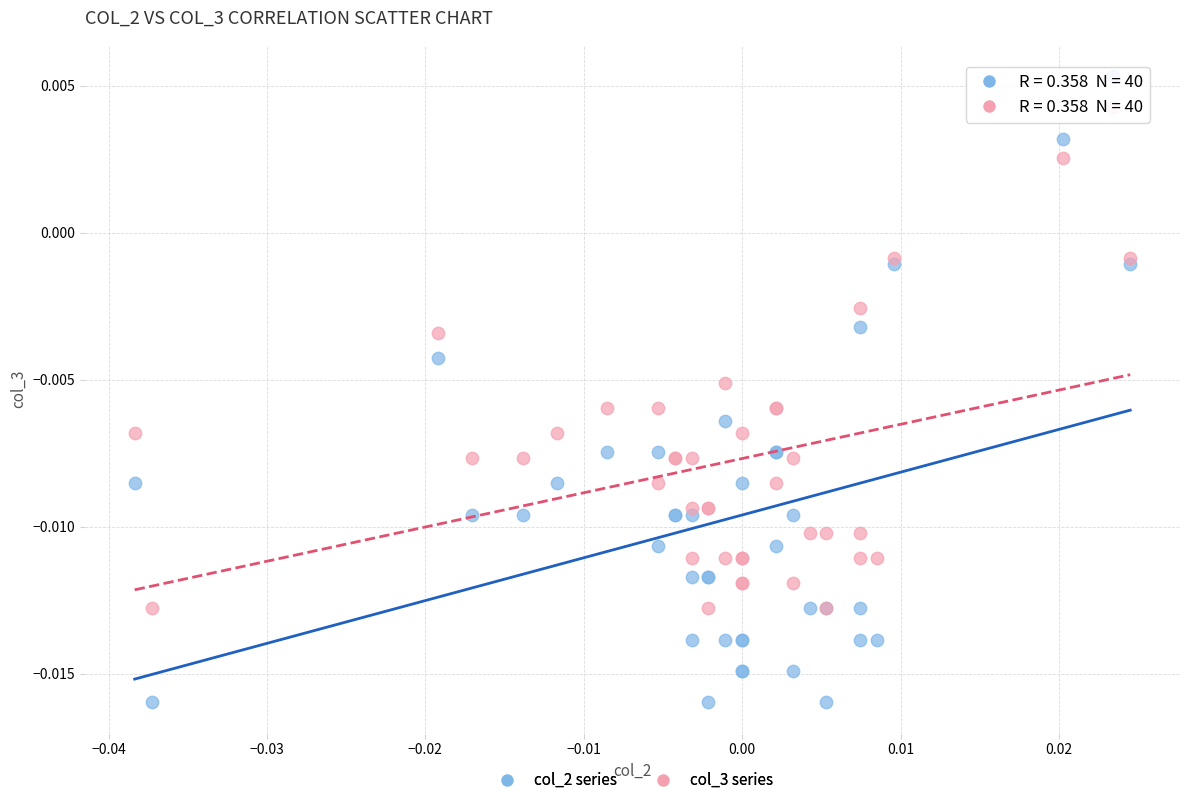

Which series has the widest spread of Y values?

col_2 series